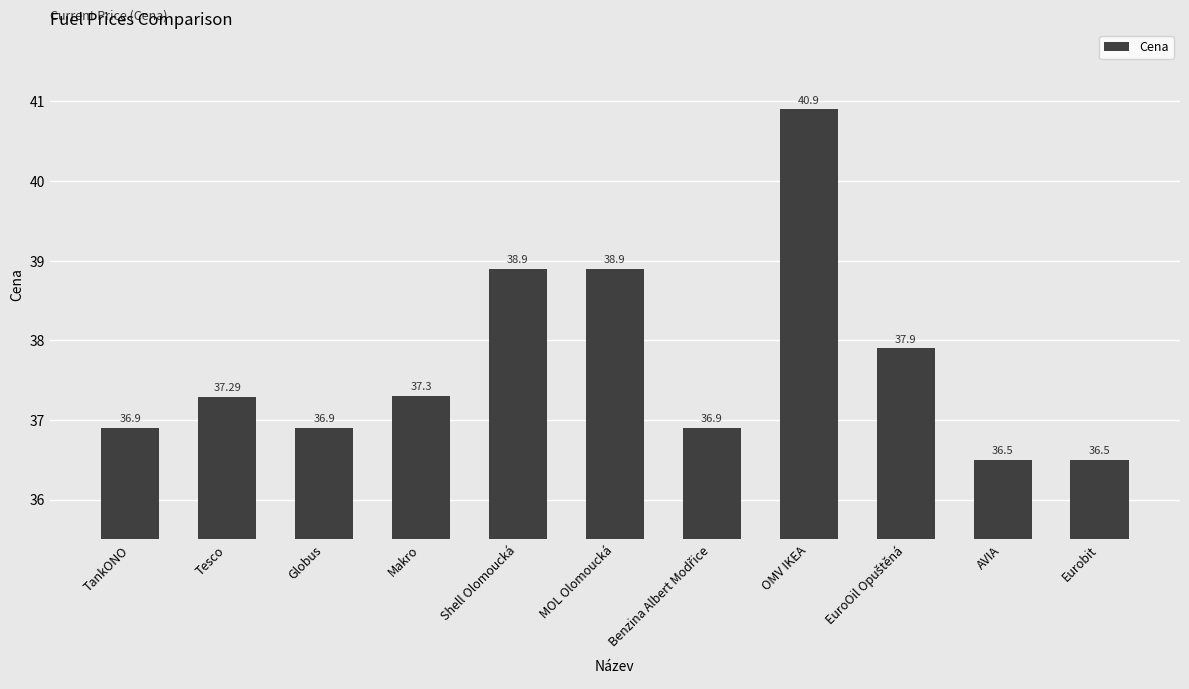

Reading right to left, transcribe all the data shown in this chart.

36.5	36.5	37.9	40.9	36.9	38.9	38.9	37.3	36.9	37.3	36.9